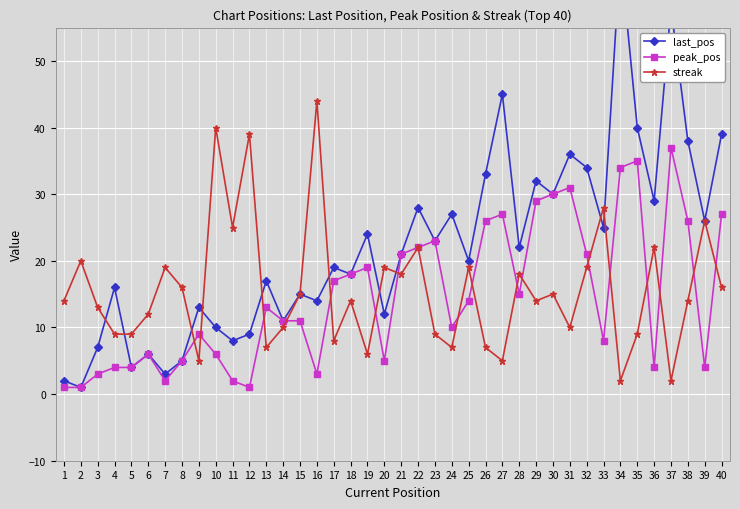

Count the number of categories in the chart.

40